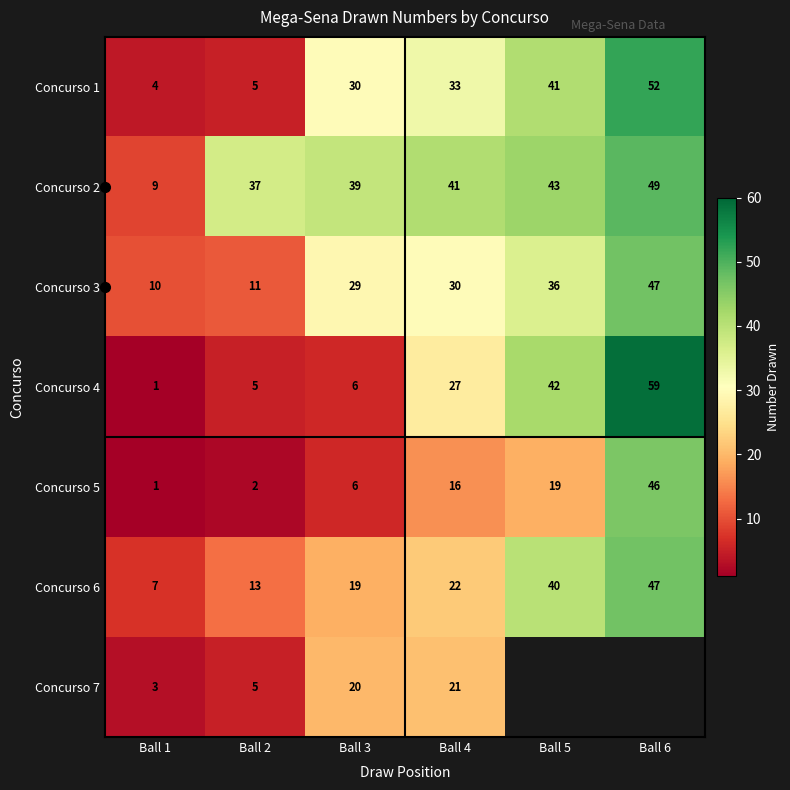

What is the spread (max minus min) of values at Ball 4?

25